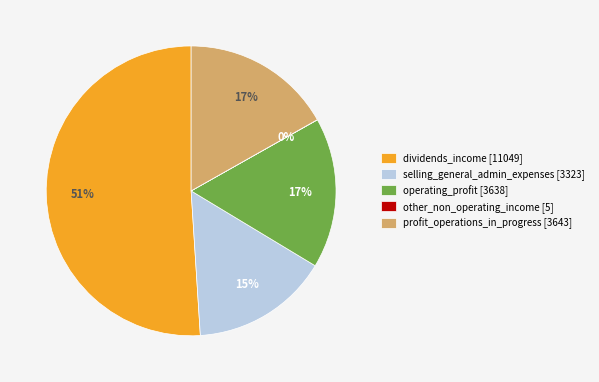

Between dividends_income [11049] and selling_general_admin_expenses [3323], which is larger?

dividends_income [11049]